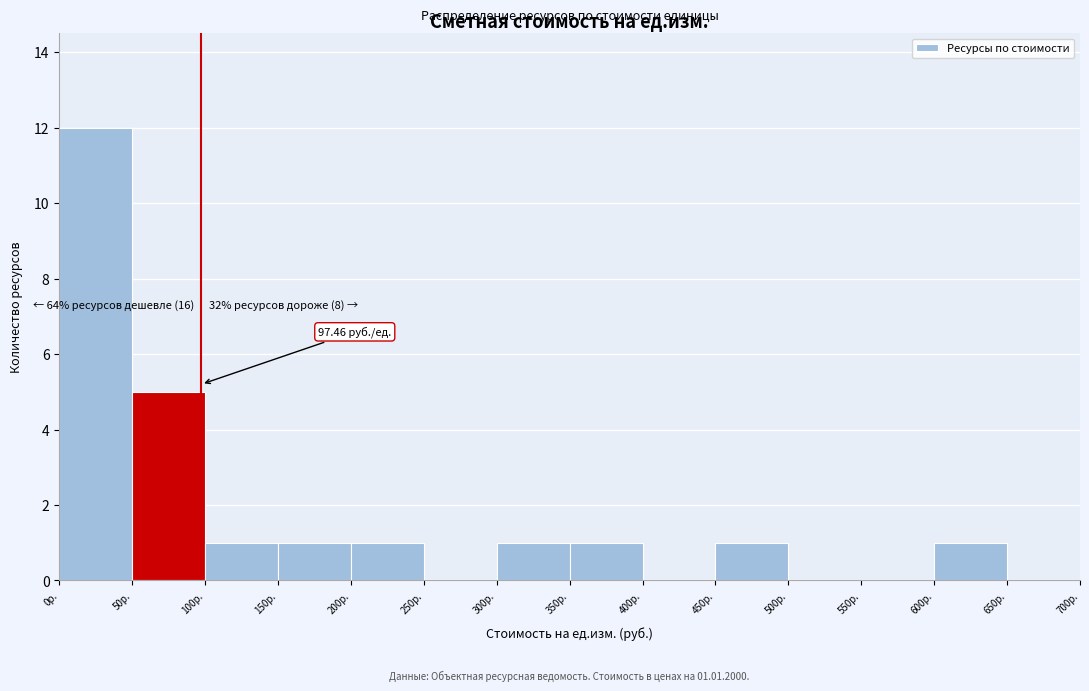

Over which range of the x-axis is the bar tallest?

0 to 50